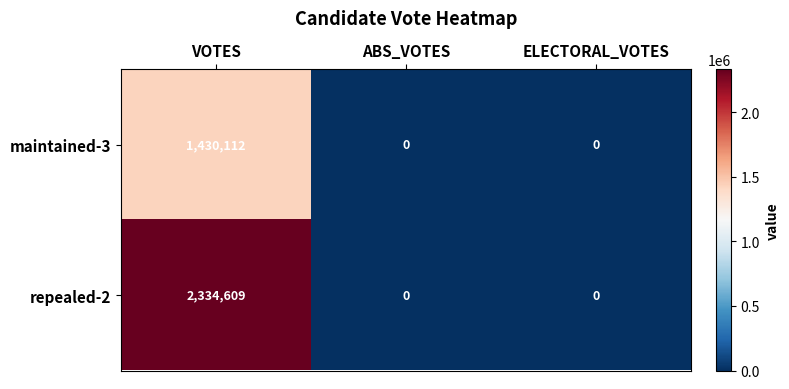

Reading right to left, list all the values displayed in this chart.

maintained-3: ELECTORAL_VOTES=0	ABS_VOTES=0	VOTES=1430112
repealed-2: ELECTORAL_VOTES=0	ABS_VOTES=0	VOTES=2334609